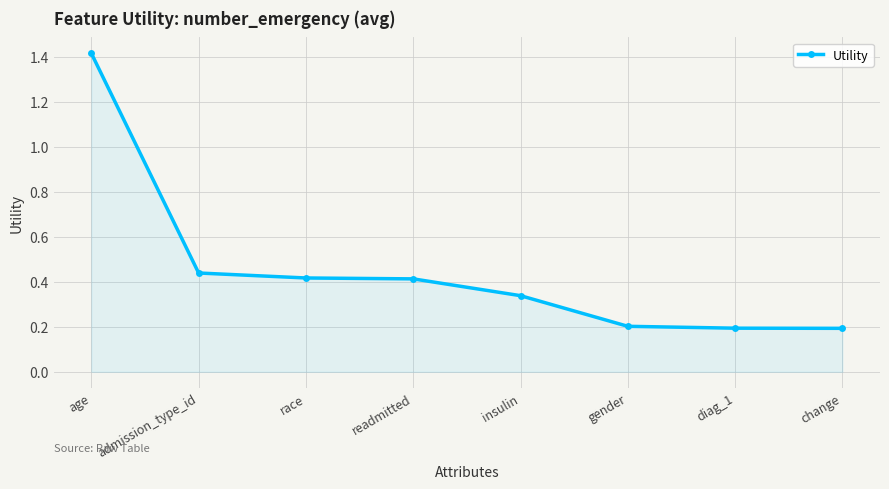

Between admission_type_id and diag_1, which is larger?

admission_type_id